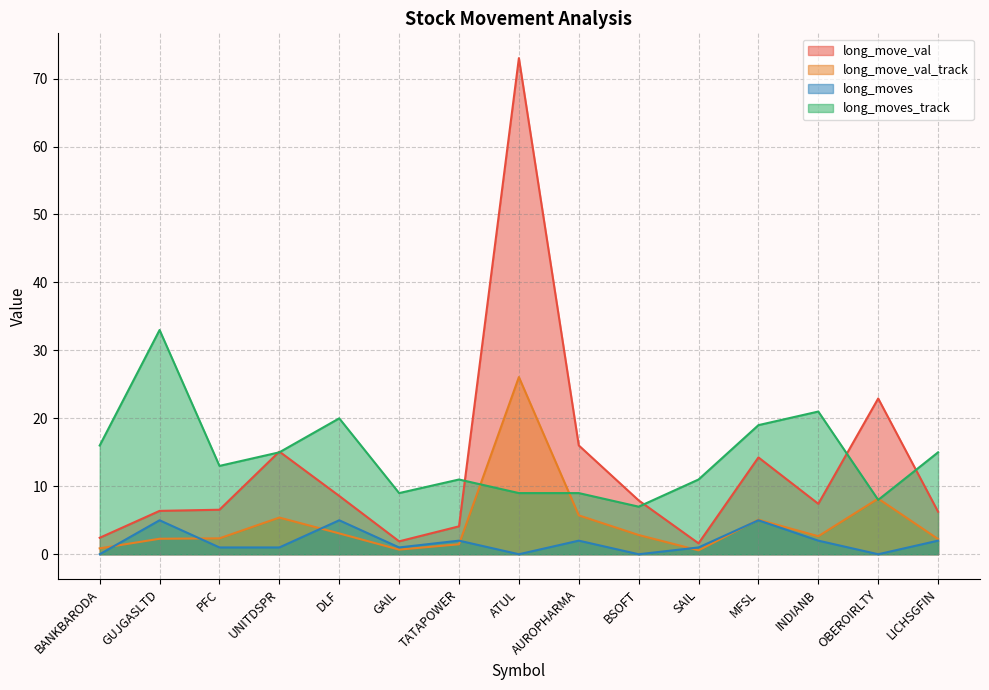

Does the chart have visible grid lines?

Yes